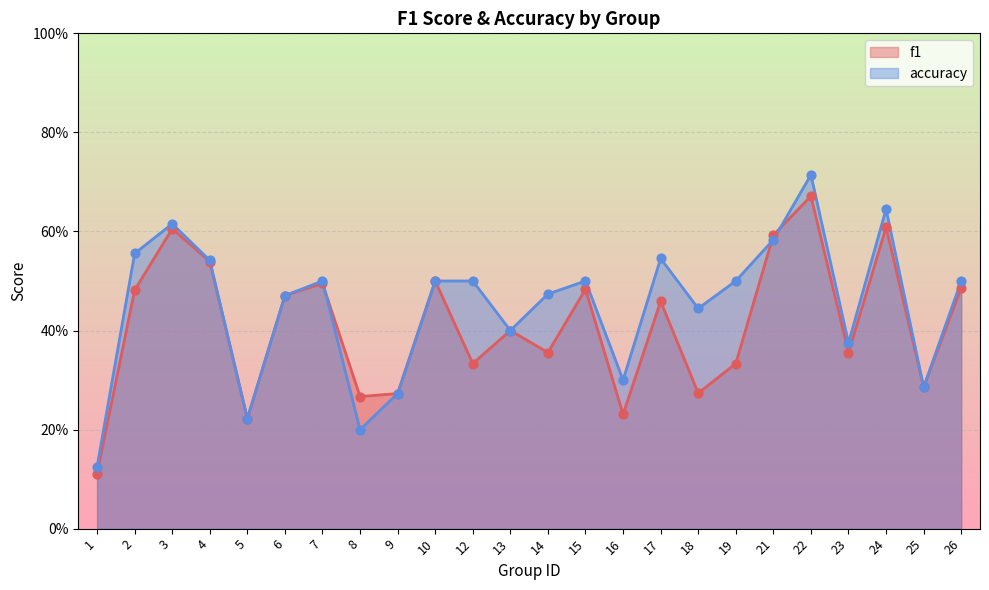

What is the total value across all series at 4?

1.1